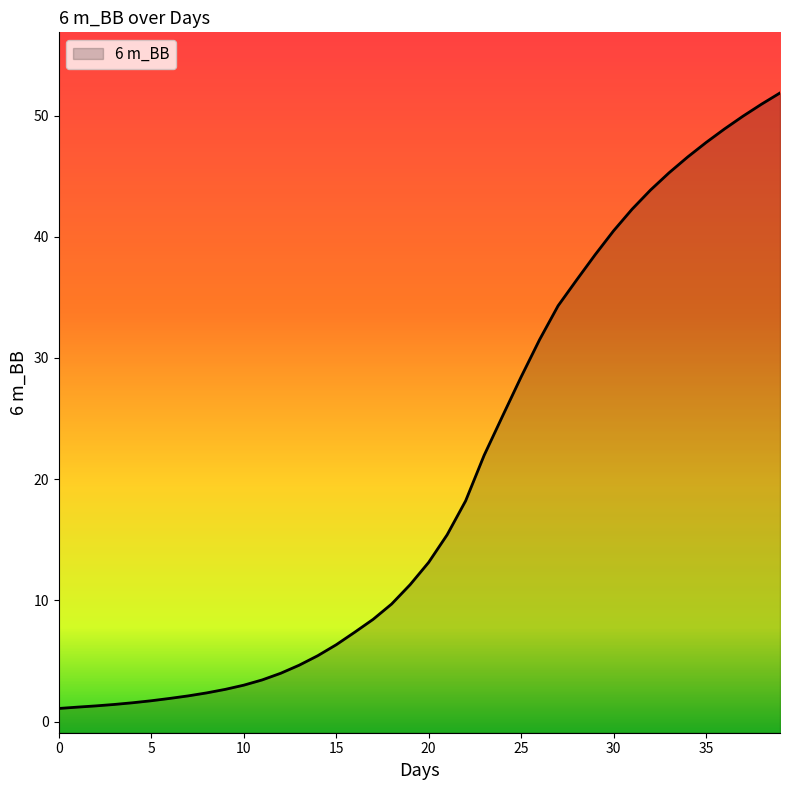

Does the chart display data point markers on the line(s)?

No